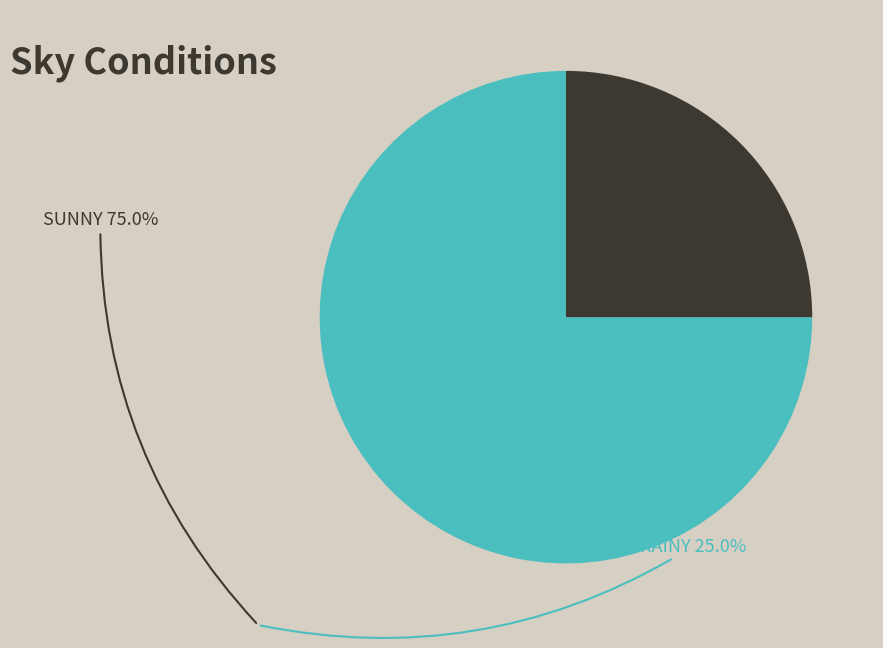

Is there any slice that represents more than half of the pie?

Yes